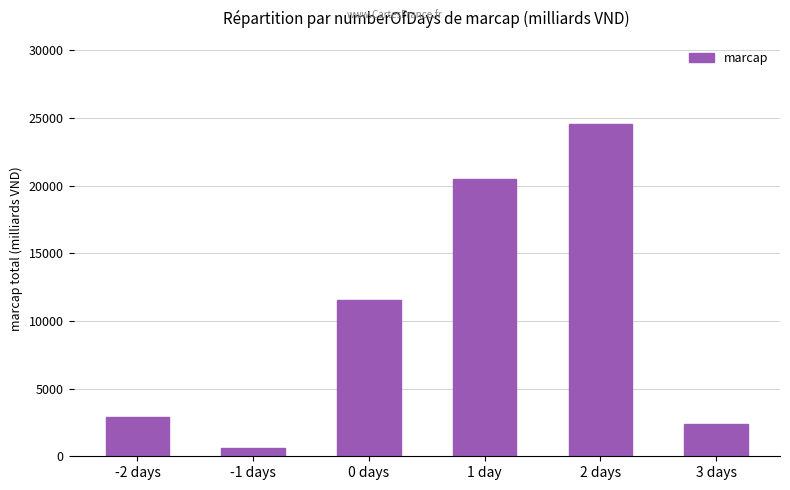

How many data points are less than 11543?

3